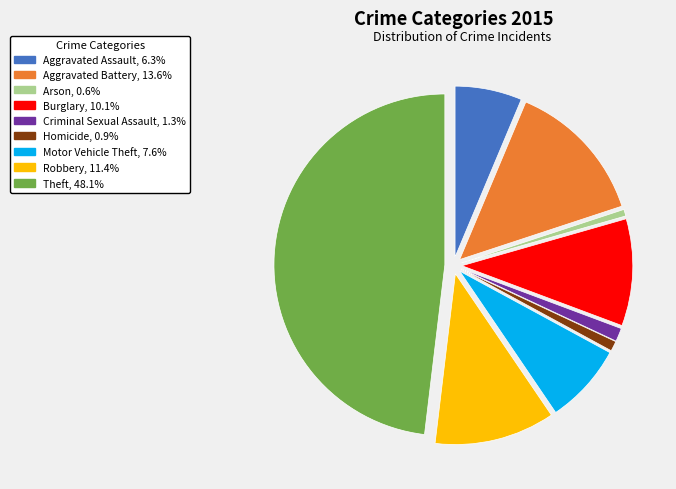

Which category has the biggest portion of the pie?

Theft